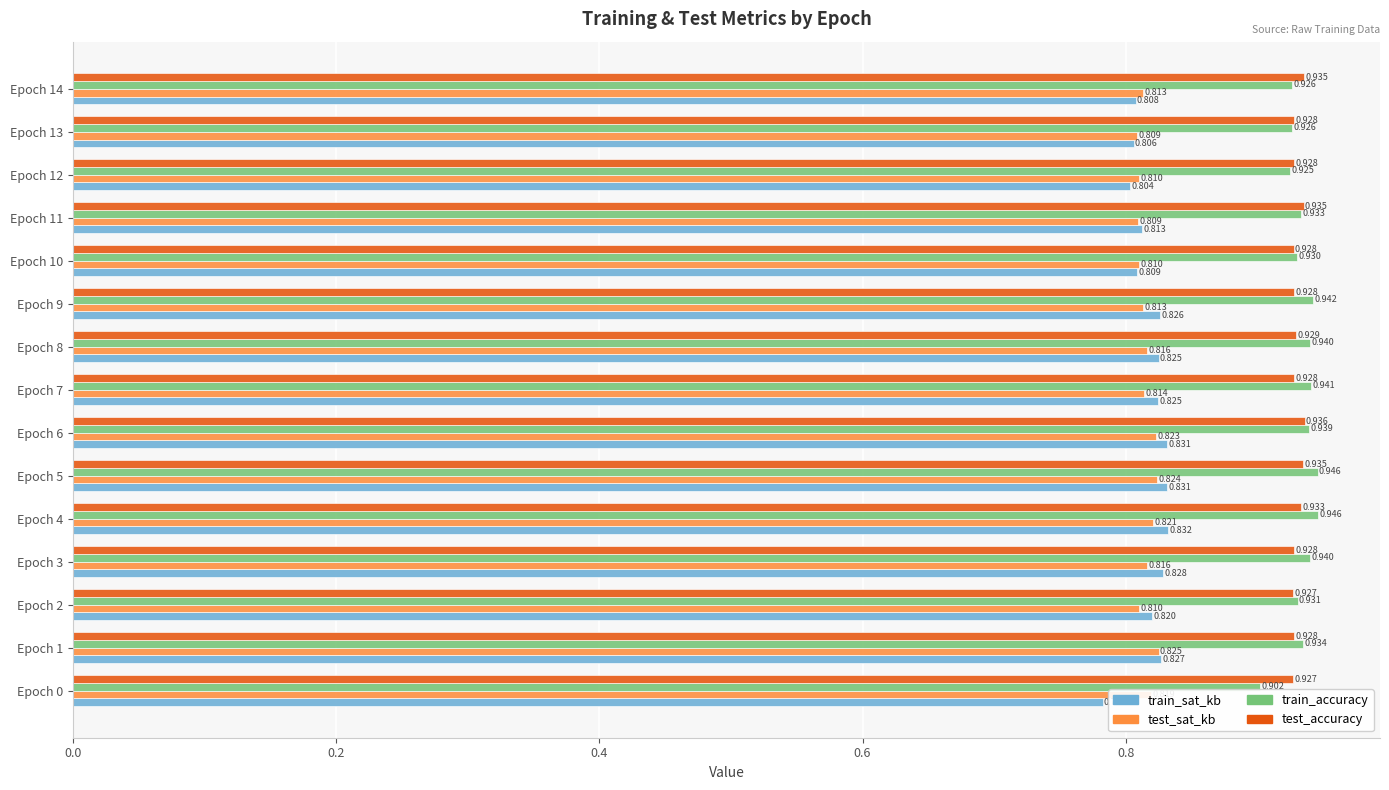

Between Epoch 1 and Epoch 7, which series saw the biggest shift?

test_sat_kb